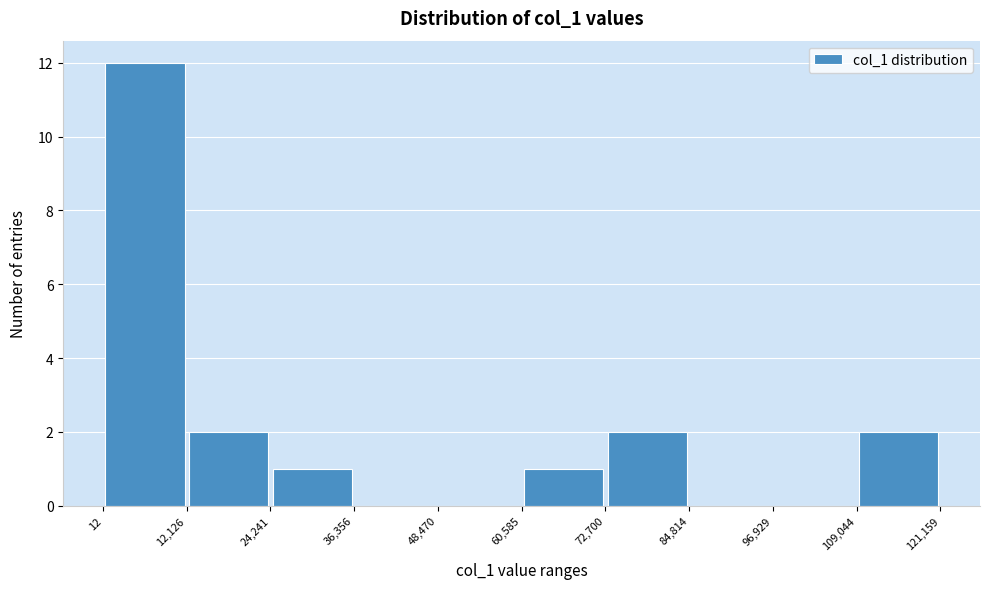

Reading left to right, transcribe this chart: for each bar, give the range it covers on the x-axis and its height. The values are not printed on the chart, so give them approximately, as read against the axis.

12 to 12,126: 12
12,126 to 24,241: 2
24,241 to 36,356: 1
36,356 to 48,470: 0
48,470 to 60,585: 0
60,585 to 72,700: 1
72,700 to 84,814: 2
84,814 to 96,929: 0
96,929 to 109,044: 0
109,044 to 121,159: 2